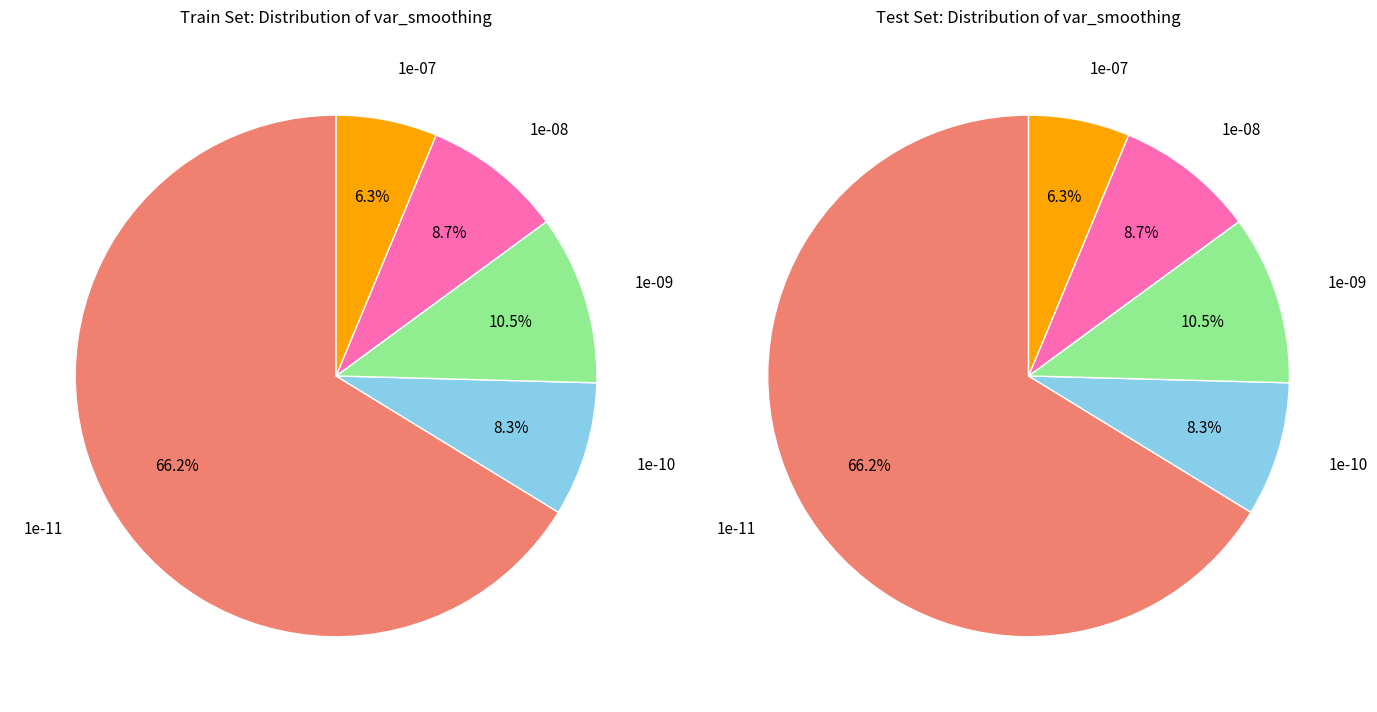

Do 1e-08 and 1e-11 together represent more than half of the pie?

Yes